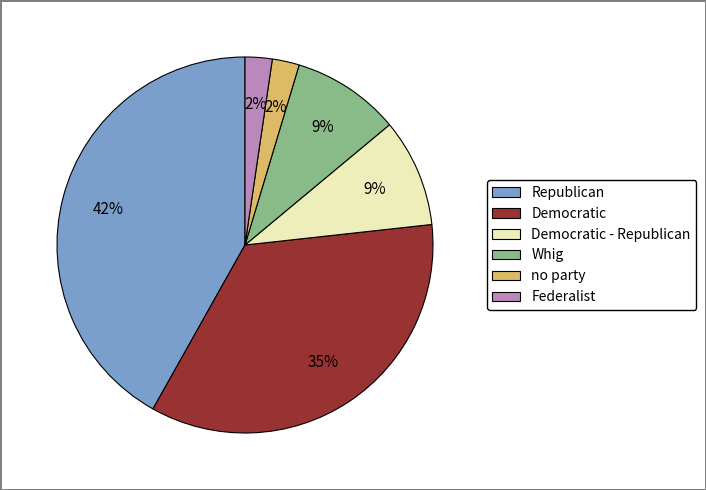

Does any single category account for the majority?

No